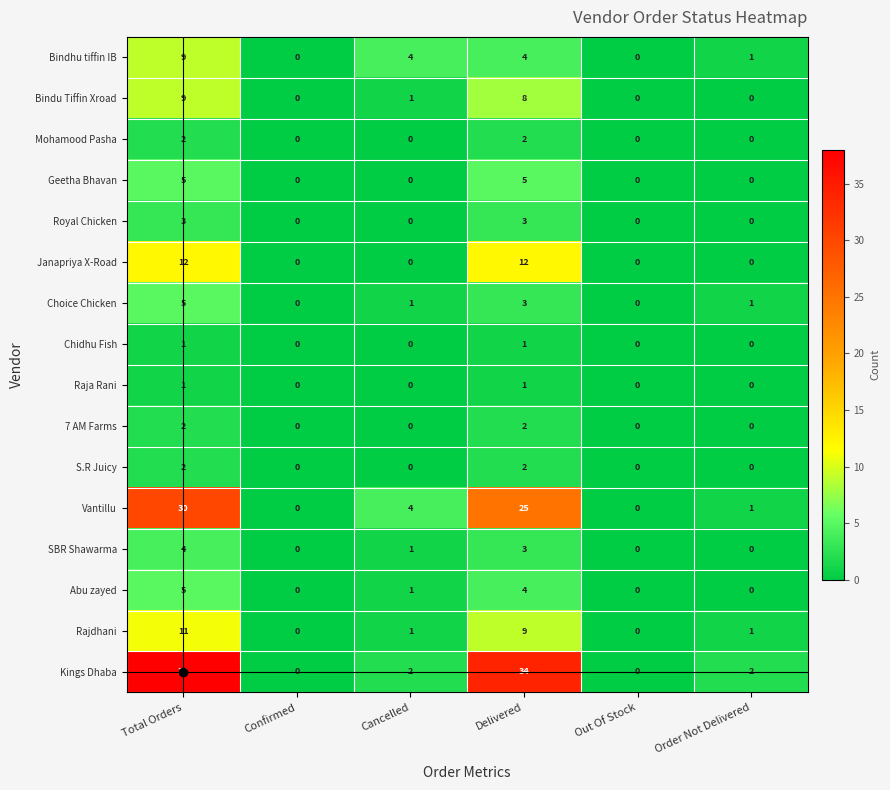

How many data points in Bindhu tiffin IB are less than 4?

3